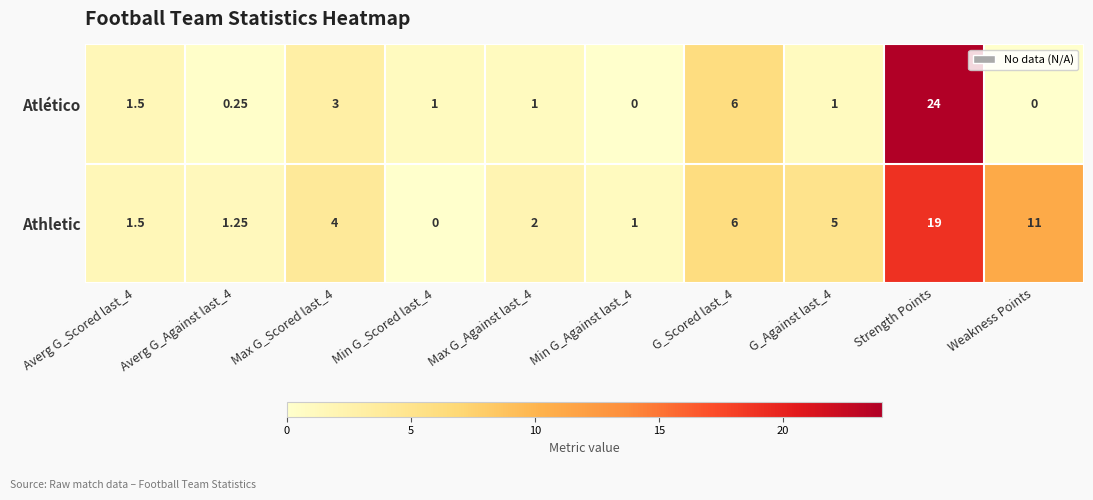

Which series has the largest range (max minus min)?

Atlético